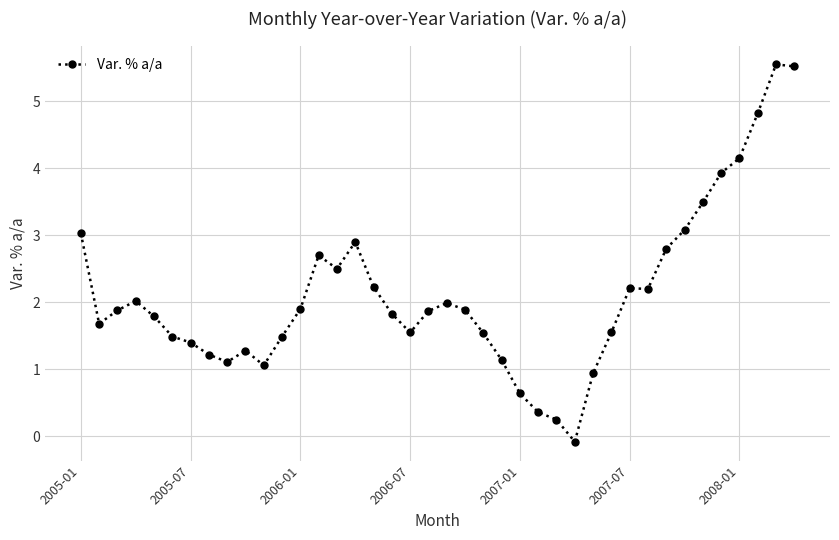

What is the sum of all values?

84.9